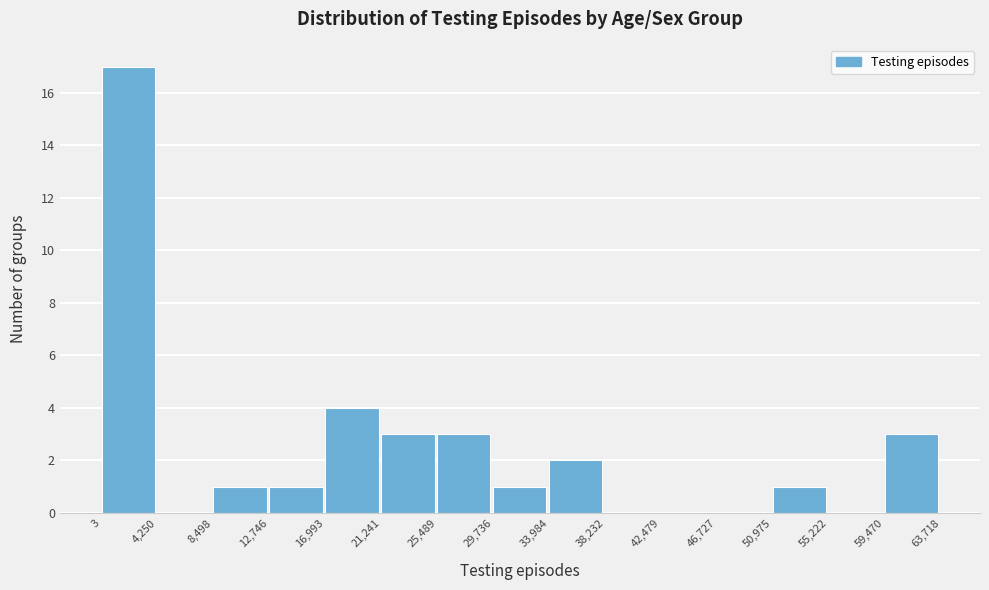

Reading left to right, transcribe this chart: for each bar, give the range it covers on the x-axis and its height. The values are not printed on the chart, so give them approximately, as read against the axis.

3 to 4,250: 17
4,250 to 8,498: 0
8,498 to 12,746: 1
12,746 to 16,993: 1
16,993 to 21,241: 4
21,241 to 25,489: 3
25,489 to 29,736: 3
29,736 to 33,984: 1
33,984 to 38,232: 2
38,232 to 42,479: 0
42,479 to 46,727: 0
46,727 to 50,975: 0
50,975 to 55,222: 1
55,222 to 59,470: 0
59,470 to 63,718: 3